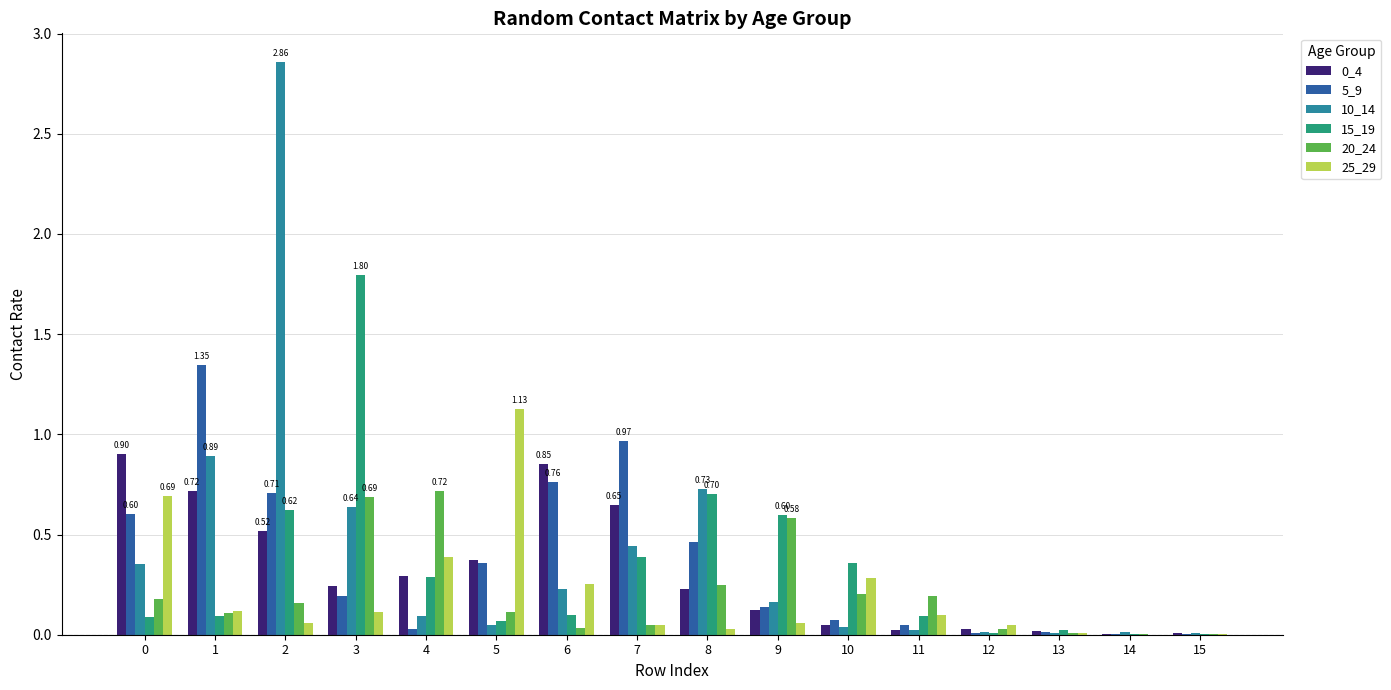

The 20_24 series shows 0.0 at 14. True or false?

True